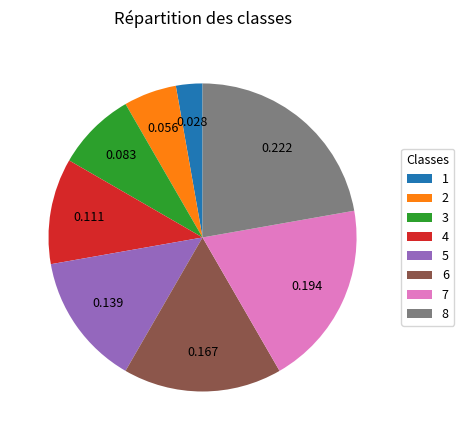

Approximately how many times larger is the value at 1 compared to 6?

0.2